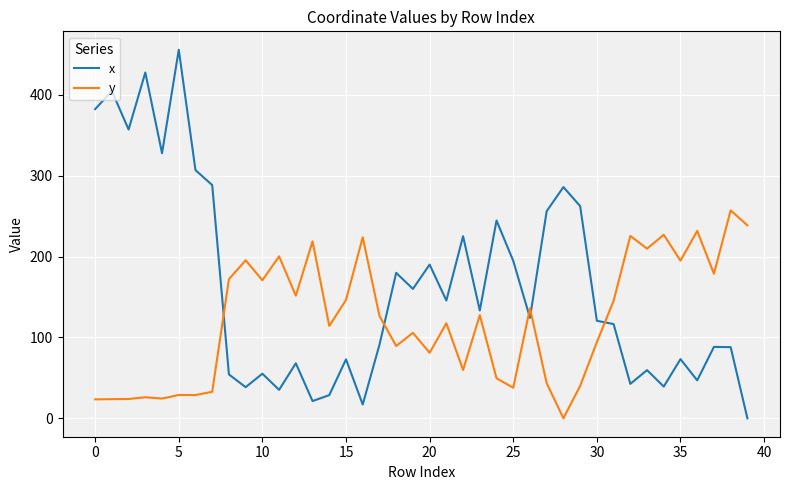

What is the difference between the maximum and minimum values in the x series?

455.7